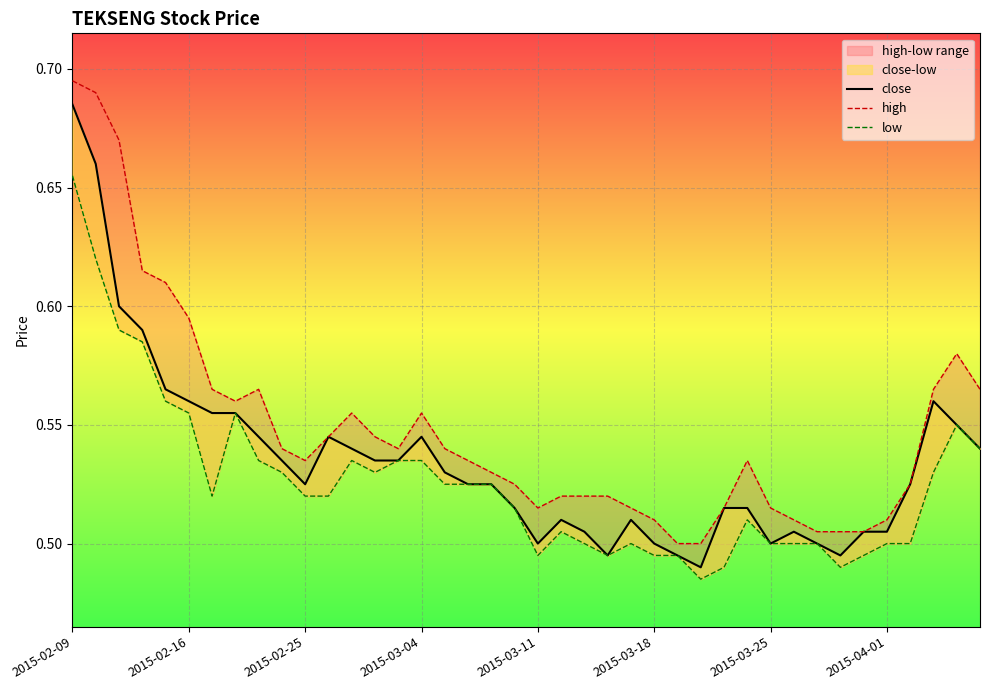

How many interior local peaks does the high series have?

5